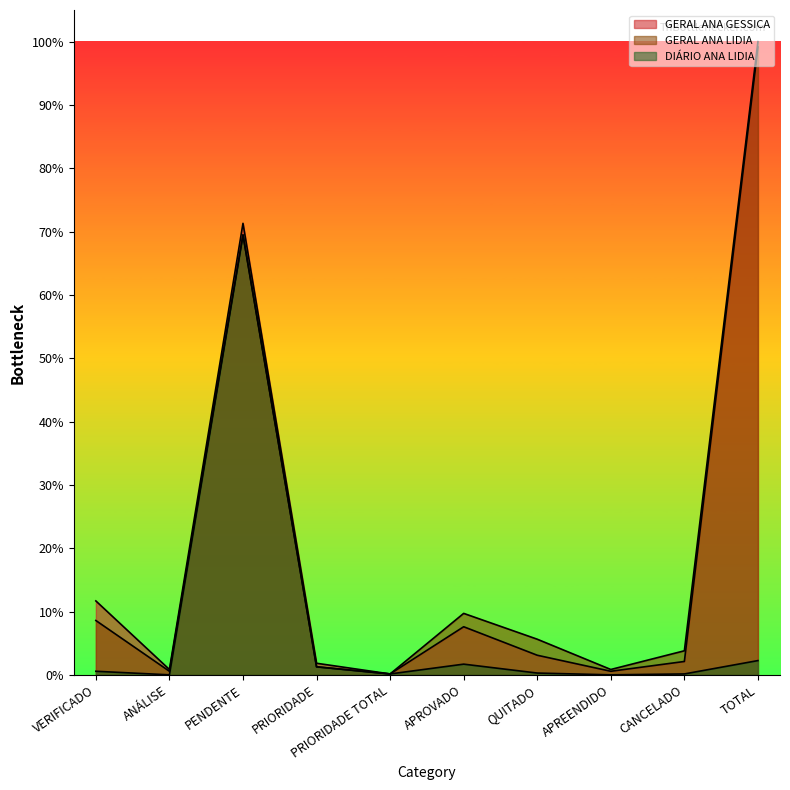

Which category has the lowest value across all series?

ANÁLISE